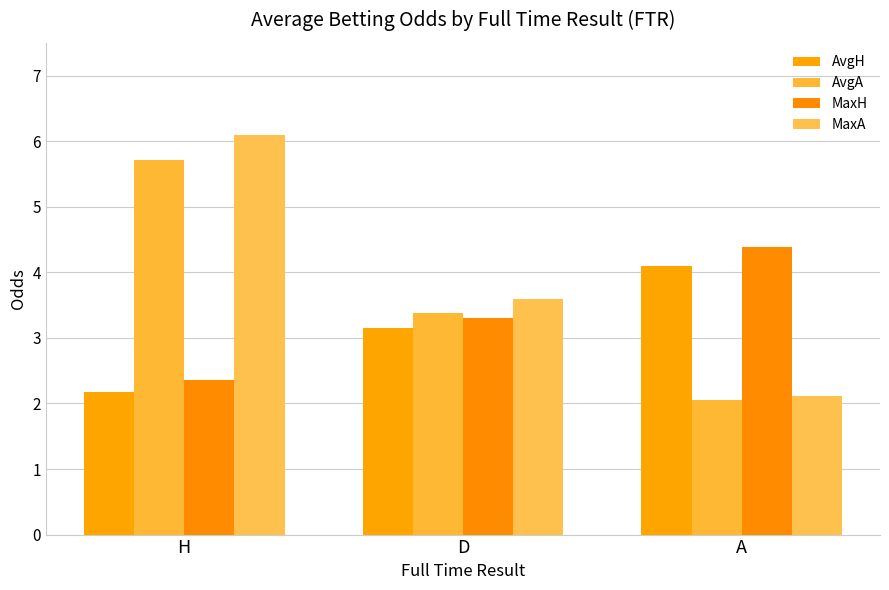

Is it true that MaxH equals 3.3 at D?

True